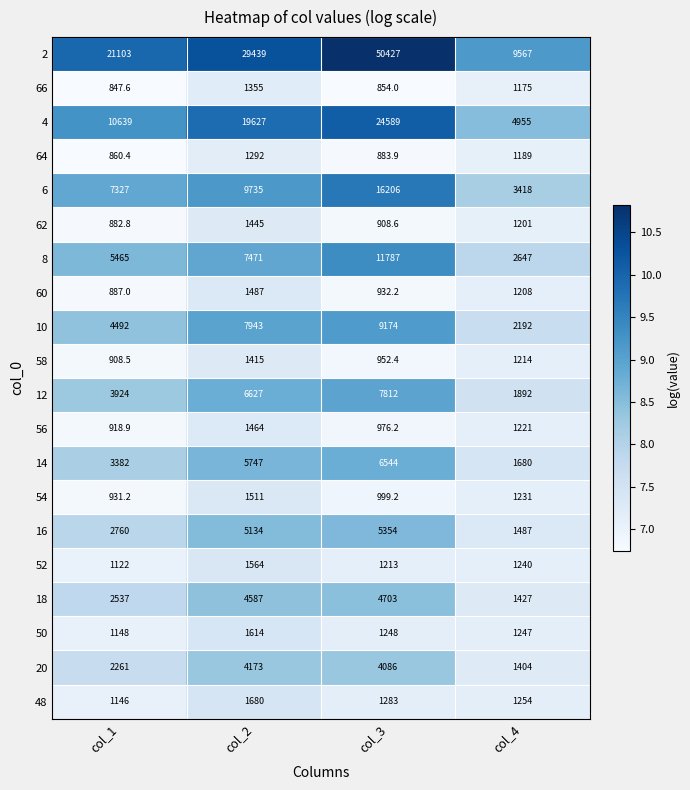

The 52 series shows 1122.0 at col_1. True or false?

True